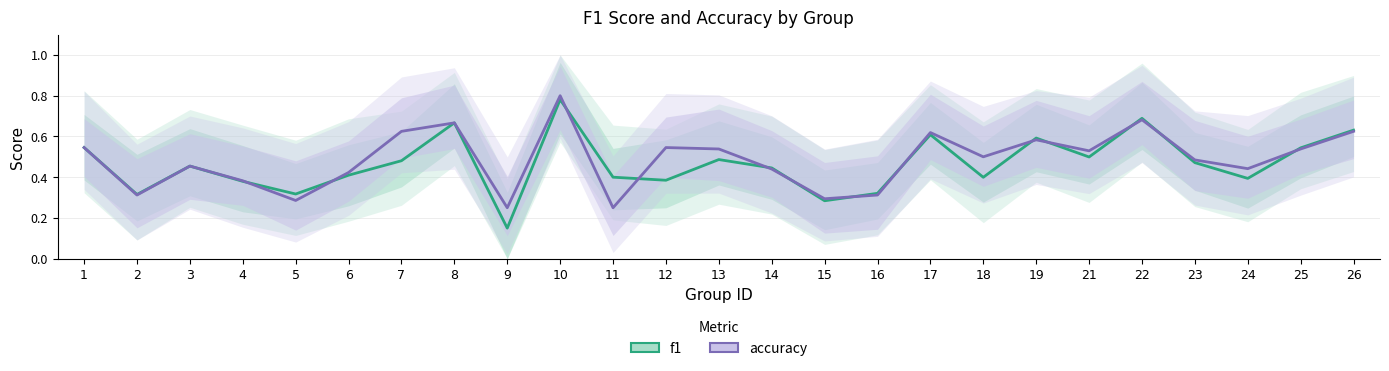

Reading right to left, transcribe all the data shown in this chart.

f1: 0.6	0.5	0.4	0.5	0.7	0.5	0.6	0.4	0.6	0.3	0.3	0.4	0.5	0.4	0.4	0.8	0.2	0.7	0.5	0.4	0.3	0.4	0.5	0.3	0.5
accuracy: 0.6	0.5	0.4	0.5	0.7	0.5	0.6	0.5	0.6	0.3	0.3	0.4	0.5	0.5	0.2	0.8	0.2	0.7	0.6	0.4	0.3	0.4	0.5	0.3	0.5